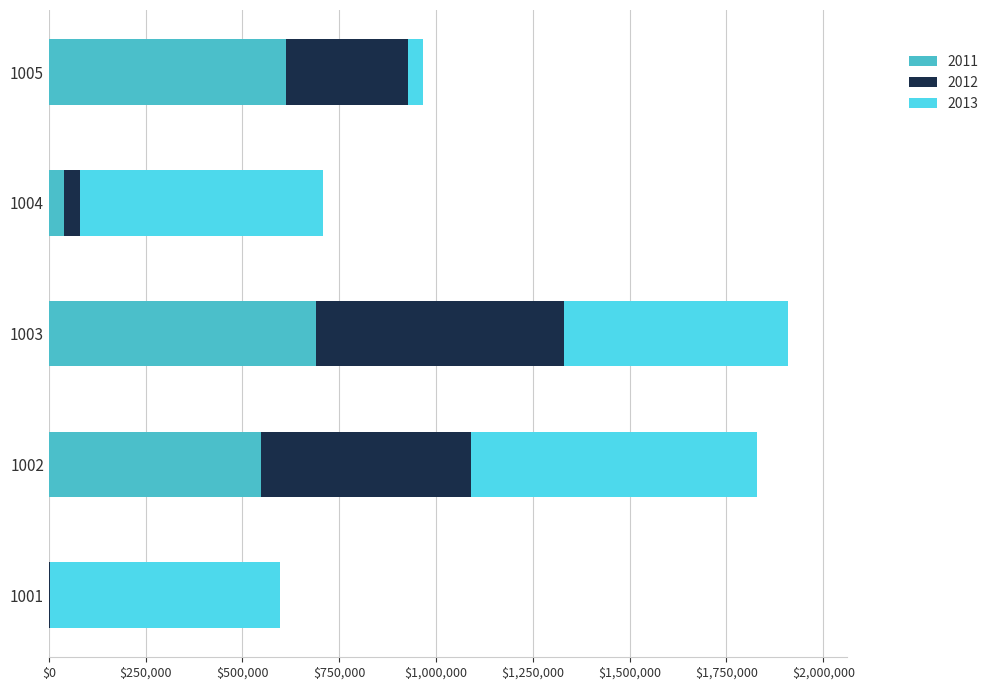

The value of 2011 at 1003 is 383182. True or false?

False